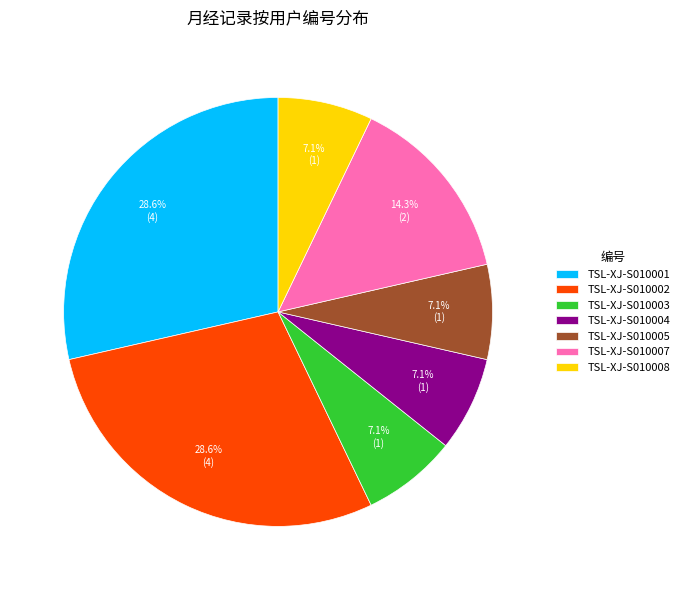

Count the number of slices in the pie.

7